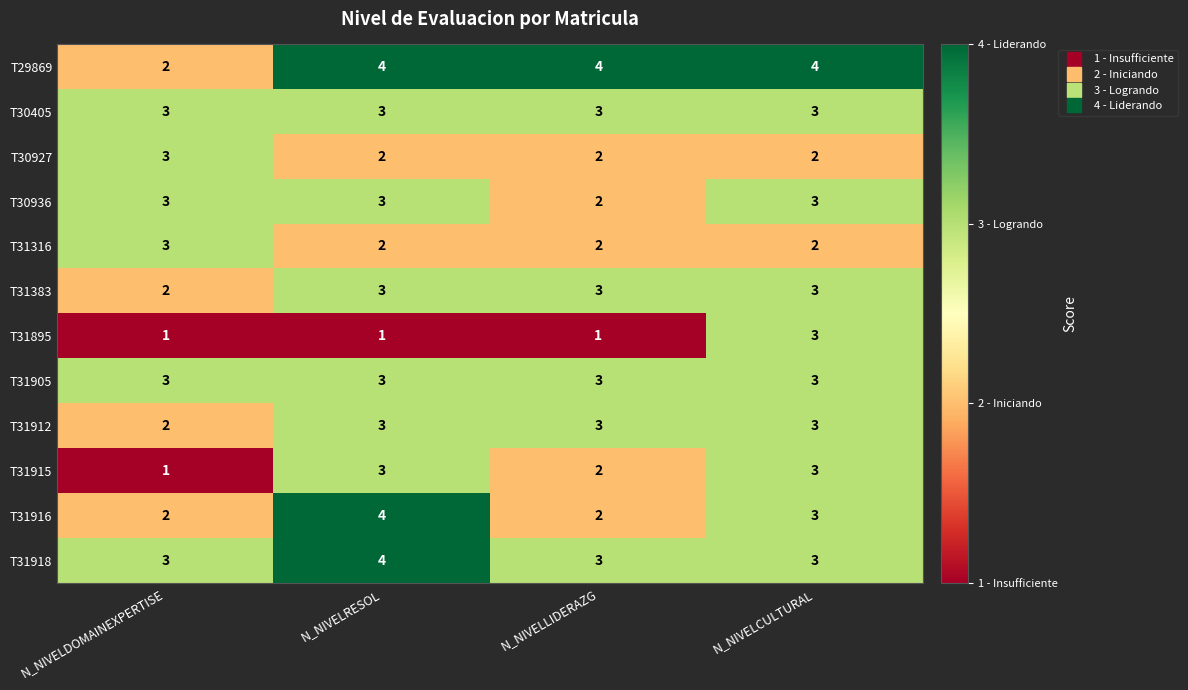

What value does the T30927 series have at N_NIVELDOMAINEXPERTISE?

3